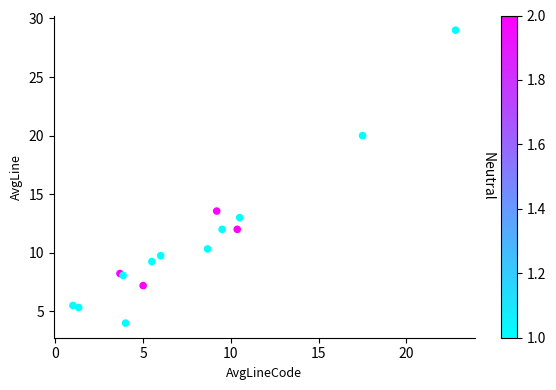

What Y value in the scatter plot is closest to 16?

13.6